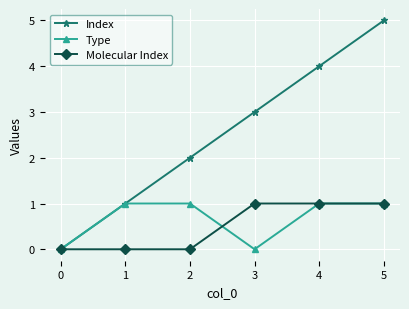

Is the value of Index at 3 greater than the value of Type at 4?

Yes